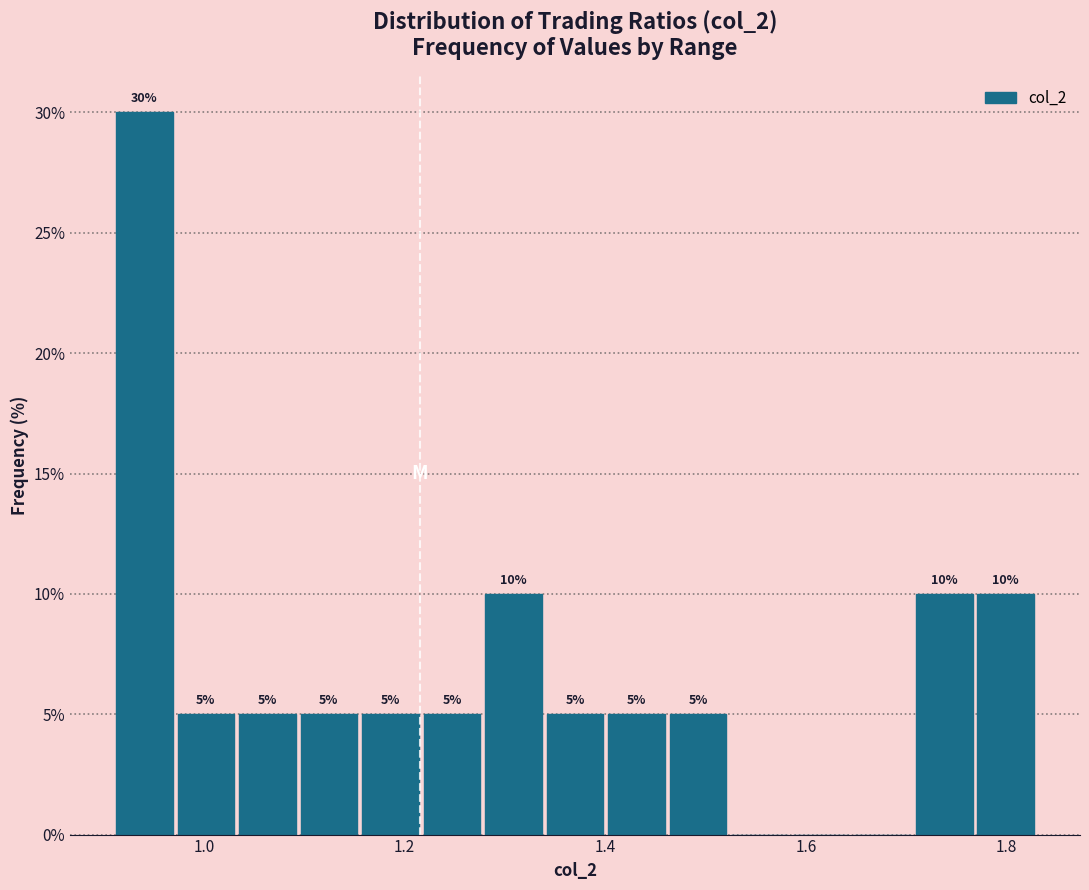

Read against the x-axis, roughly where is the centre of the tallest bar?

0.94